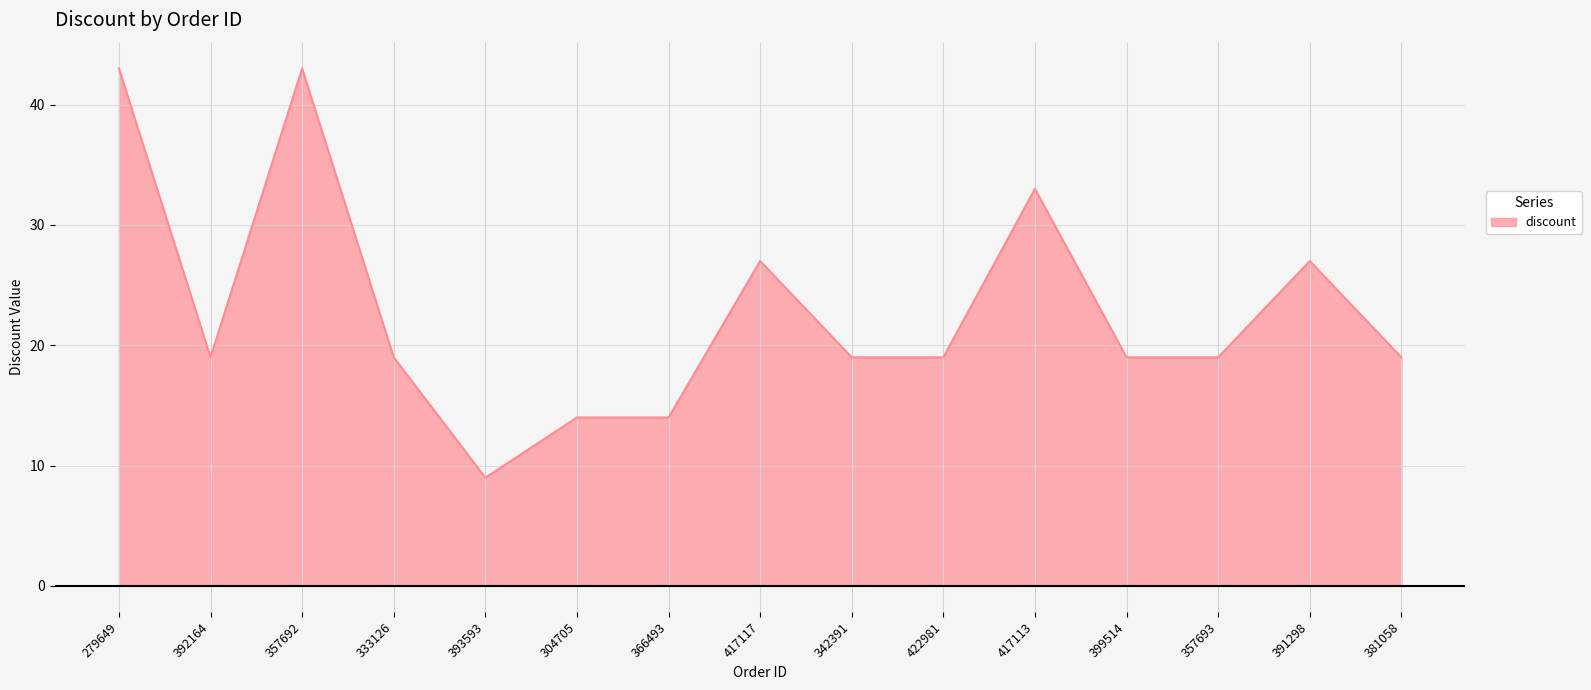

Which has a higher value, 392164 or 366493?

392164